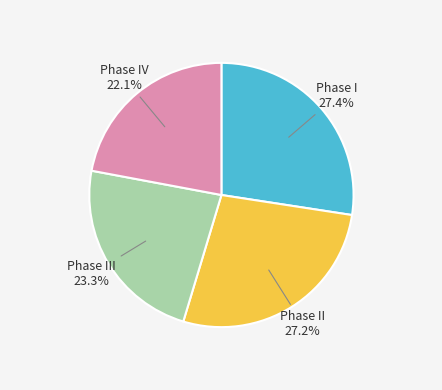

What percentage is the Phase I slice, to the nearest percent?

27%